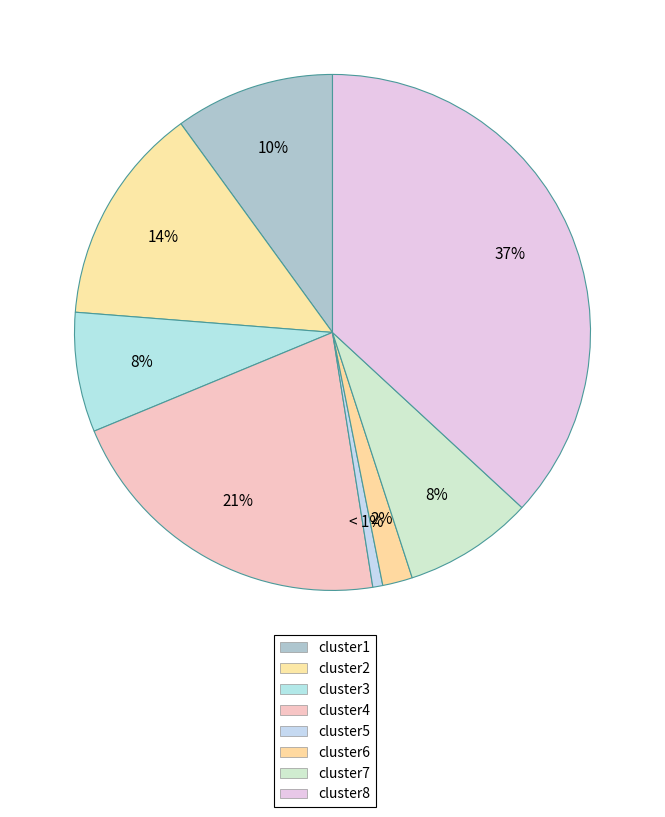

Does cluster7 account for over 50% of the chart?

No